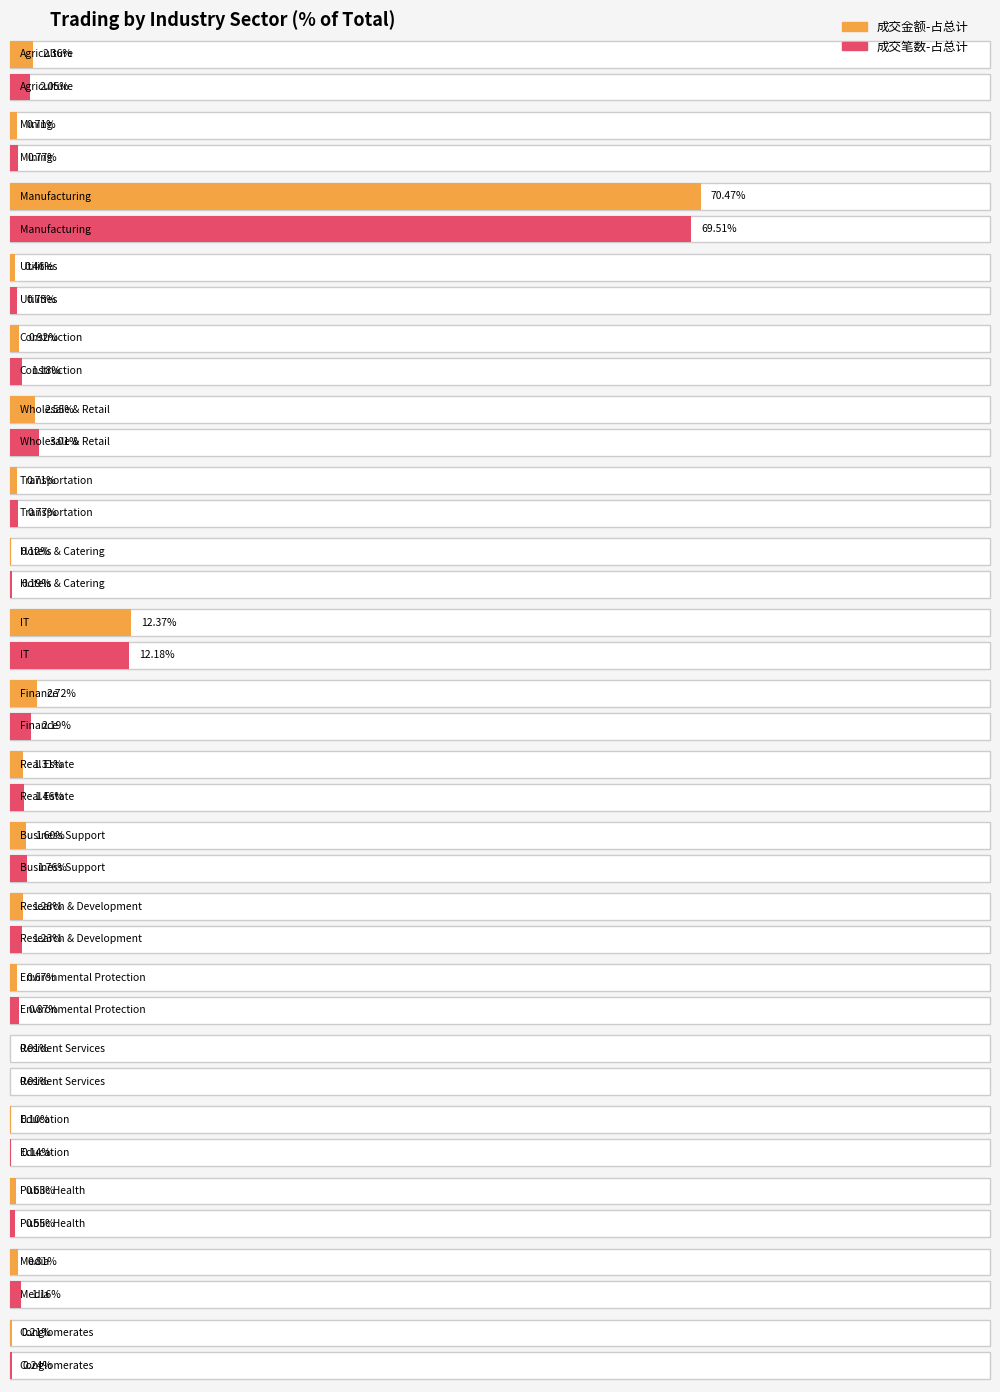

How many series are shown in this chart?

2